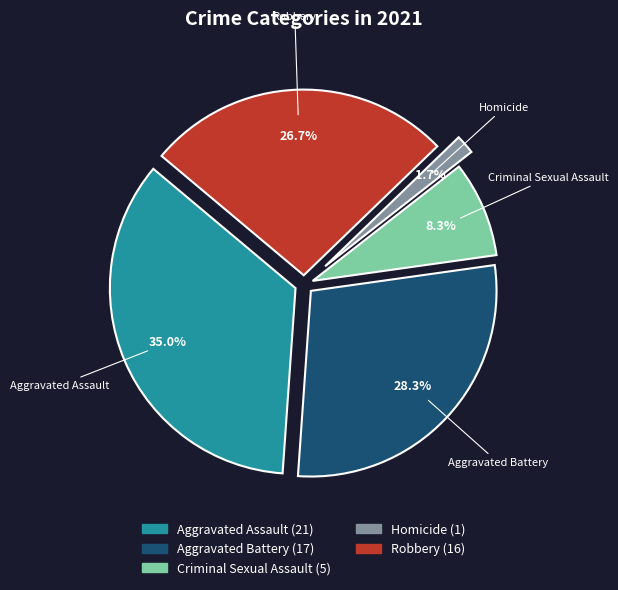

How much of the chart is everything except Criminal Sexual Assault?

91.7%